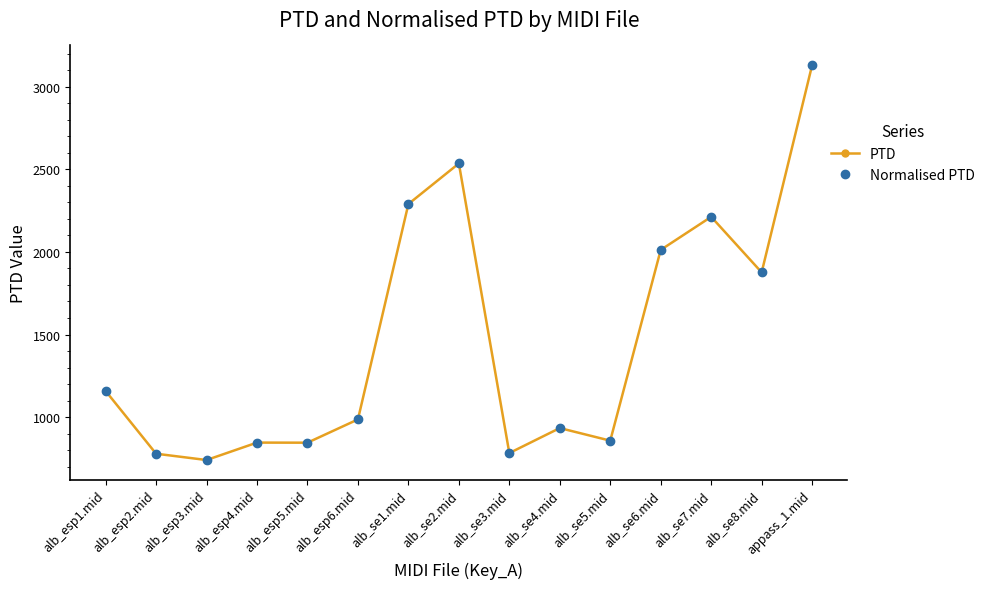

At which label does PTD first exceed 985?

alb_esp1.mid